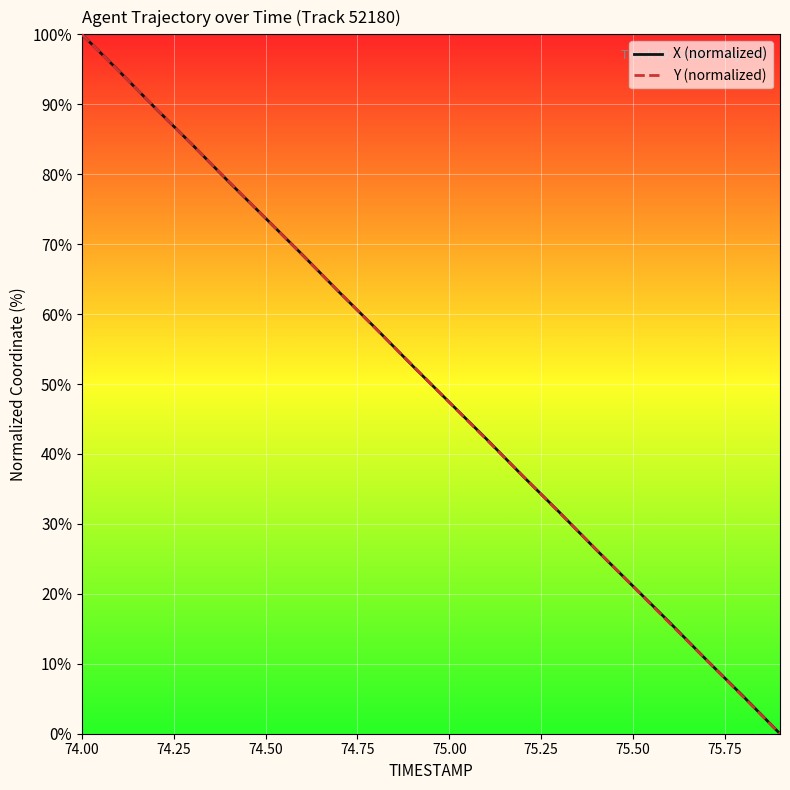

What is the highest value of the X (normalized) series?

100.0